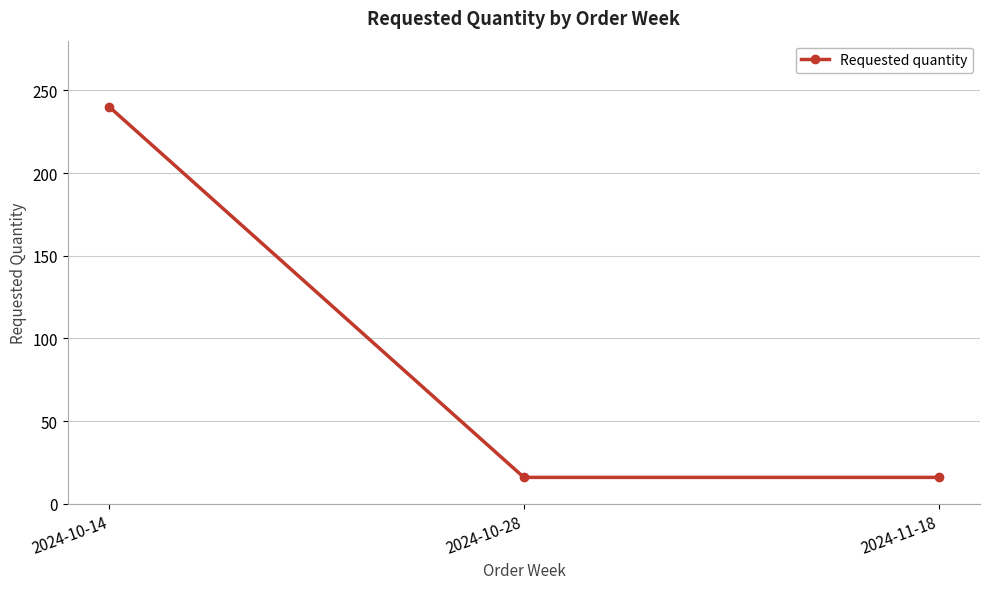

Reading left to right, transcribe all the data shown in this chart.

240	16	16